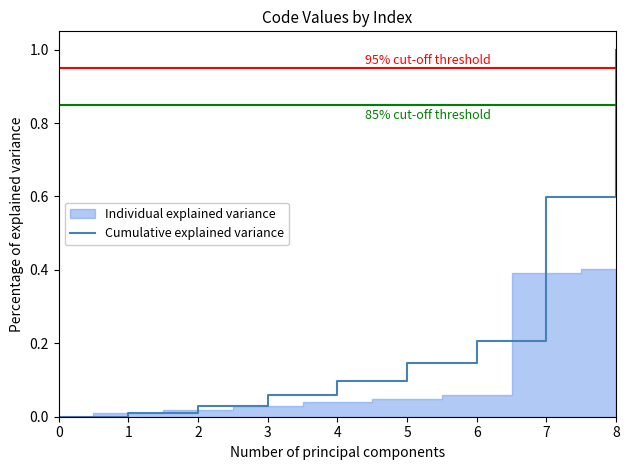

What is the value of the 5th point from the left?

0.1